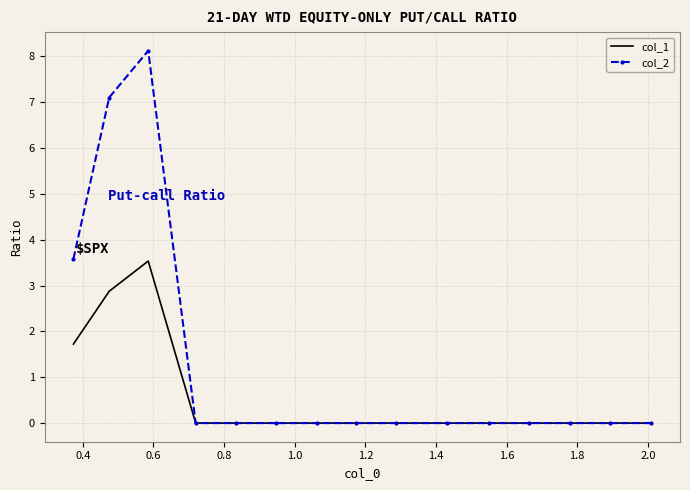

Which series has the largest range (max minus min)?

col_2